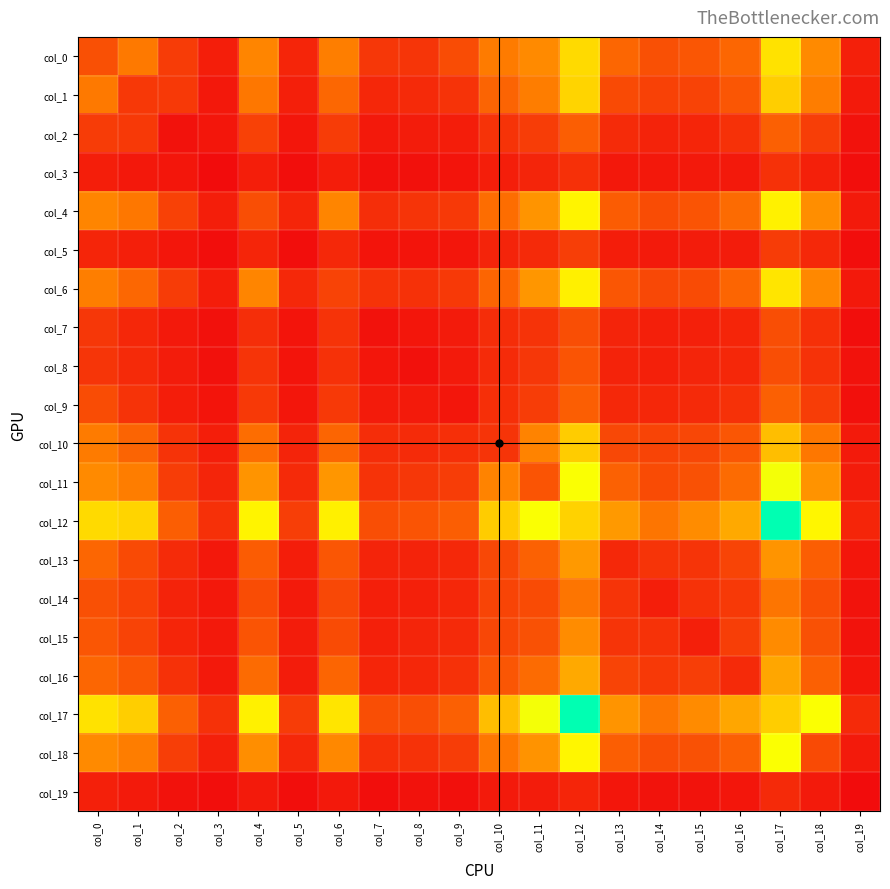

Reading left to right, transcribe all the data shown in this chart.

col_0: col_0=291	col_1=461	col_2=205	col_3=77	col_4=506	col_5=110	col_6=483	col_7=181	col_8=173	col_9=273	col_10=469	col_11=528	col_12=828	col_13=380	col_14=289	col_15=314	col_16=381	col_17=859	col_18=526	col_19=86
col_1: col_0=461	col_1=189	col_2=190	col_3=54	col_4=450	col_5=84	col_6=386	col_7=118	col_8=129	col_9=168	col_10=372	col_11=479	col_12=807	col_13=264	col_14=225	col_15=233	col_16=316	col_17=783	col_18=478	col_19=63
col_2: col_0=205	col_1=190	col_2=26	col_3=44	col_4=225	col_5=46	col_6=204	col_7=59	col_8=70	col_9=75	col_10=165	col_11=210	col_12=346	col_13=131	col_14=100	col_15=109	col_16=161	col_17=354	col_18=214	col_19=30
col_3: col_0=77	col_1=54	col_2=44	col_3=3	col_4=82	col_5=14	col_6=74	col_7=25	col_8=23	col_9=39	col_10=78	col_11=107	col_12=155	col_13=52	col_14=54	col_15=57	col_16=58	col_17=160	col_18=88	col_19=10
col_4: col_0=506	col_1=450	col_2=225	col_3=82	col_4=281	col_5=108	col_6=507	col_7=147	col_8=172	col_9=193	col_10=411	col_11=567	col_12=925	col_13=341	col_14=270	col_15=307	col_16=399	col_17=913	col_18=544	col_19=64
col_5: col_0=110	col_1=84	col_2=46	col_3=14	col_4=108	col_5=12	col_6=119	col_7=36	col_8=36	col_9=47	col_10=103	col_11=129	col_12=213	col_13=76	col_14=62	col_15=69	col_16=70	col_17=204	col_18=119	col_19=10
col_6: col_0=483	col_1=386	col_2=204	col_3=74	col_4=507	col_5=119	col_6=232	col_7=164	col_8=159	col_9=194	col_10=375	col_11=572	col_12=911	col_13=312	col_14=253	col_15=267	col_16=374	col_17=869	col_18=521	col_19=58
col_7: col_0=181	col_1=118	col_2=59	col_3=25	col_4=147	col_5=36	col_6=164	col_7=29	col_8=46	col_9=66	col_10=144	col_11=169	col_12=282	col_13=104	col_14=84	col_15=86	col_16=110	col_17=281	col_18=155	col_19=14
col_8: col_0=173	col_1=129	col_2=70	col_3=23	col_4=172	col_5=36	col_6=159	col_7=46	col_8=23	col_9=65	col_10=133	col_11=182	col_12=304	col_13=100	col_14=86	col_15=107	col_16=115	col_17=280	col_18=162	col_19=26
col_9: col_0=273	col_1=168	col_2=75	col_3=39	col_4=193	col_5=47	col_6=194	col_7=66	col_8=65	col_9=44	col_10=152	col_11=211	col_12=346	col_13=120	col_14=117	col_15=130	col_16=156	col_17=356	col_18=209	col_19=22
col_10: col_0=469	col_1=372	col_2=165	col_3=78	col_4=411	col_5=103	col_6=375	col_7=144	col_8=133	col_9=152	col_10=170	col_11=502	col_12=775	col_13=257	col_14=238	col_15=250	col_16=314	col_17=723	col_18=450	col_19=60
col_11: col_0=528	col_1=479	col_2=210	col_3=107	col_4=567	col_5=129	col_6=572	col_7=169	col_8=182	col_9=211	col_10=502	col_11=306	col_12=975	col_13=361	col_14=266	col_15=293	col_16=399	col_17=987	col_18=561	col_19=69
col_12: col_0=828	col_1=807	col_2=346	col_3=155	col_4=925	col_5=213	col_6=911	col_7=282	col_8=304	col_9=346	col_10=775	col_11=975	col_12=797	col_13=582	col_14=446	col_15=534	col_16=642	col_17=1449	col_18=934	col_19=110
col_13: col_0=380	col_1=264	col_2=131	col_3=52	col_4=341	col_5=76	col_6=312	col_7=104	col_8=100	col_9=120	col_10=257	col_11=361	col_12=582	col_13=119	col_14=171	col_15=171	col_16=238	col_17=565	col_18=350	col_19=45
col_14: col_0=289	col_1=225	col_2=100	col_3=54	col_4=270	col_5=62	col_6=253	col_7=84	col_8=86	col_9=117	col_10=238	col_11=266	col_12=446	col_13=171	col_14=79	col_15=162	col_16=194	col_17=444	col_18=277	col_19=33
col_15: col_0=314	col_1=233	col_2=109	col_3=57	col_4=307	col_5=69	col_6=267	col_7=86	col_8=107	col_9=130	col_10=250	col_11=293	col_12=534	col_13=171	col_14=162	col_15=84	col_16=213	col_17=530	col_18=293	col_19=32
col_16: col_0=381	col_1=316	col_2=161	col_3=58	col_4=399	col_5=70	col_6=374	col_7=110	col_8=115	col_9=156	col_10=314	col_11=399	col_12=642	col_13=238	col_14=194	col_15=213	col_16=130	col_17=631	col_18=356	col_19=43
col_17: col_0=859	col_1=783	col_2=354	col_3=160	col_4=913	col_5=204	col_6=869	col_7=281	col_8=280	col_9=356	col_10=723	col_11=987	col_12=1449	col_13=565	col_14=444	col_15=530	col_16=631	col_17=780	col_18=972	col_19=130
col_18: col_0=526	col_1=478	col_2=214	col_3=88	col_4=544	col_5=119	col_6=521	col_7=155	col_8=162	col_9=209	col_10=450	col_11=561	col_12=934	col_13=350	col_14=277	col_15=293	col_16=356	col_17=972	col_18=262	col_19=61
col_19: col_0=86	col_1=63	col_2=30	col_3=10	col_4=64	col_5=10	col_6=58	col_7=14	col_8=26	col_9=22	col_10=60	col_11=69	col_12=110	col_13=45	col_14=33	col_15=32	col_16=43	col_17=130	col_18=61	col_19=3